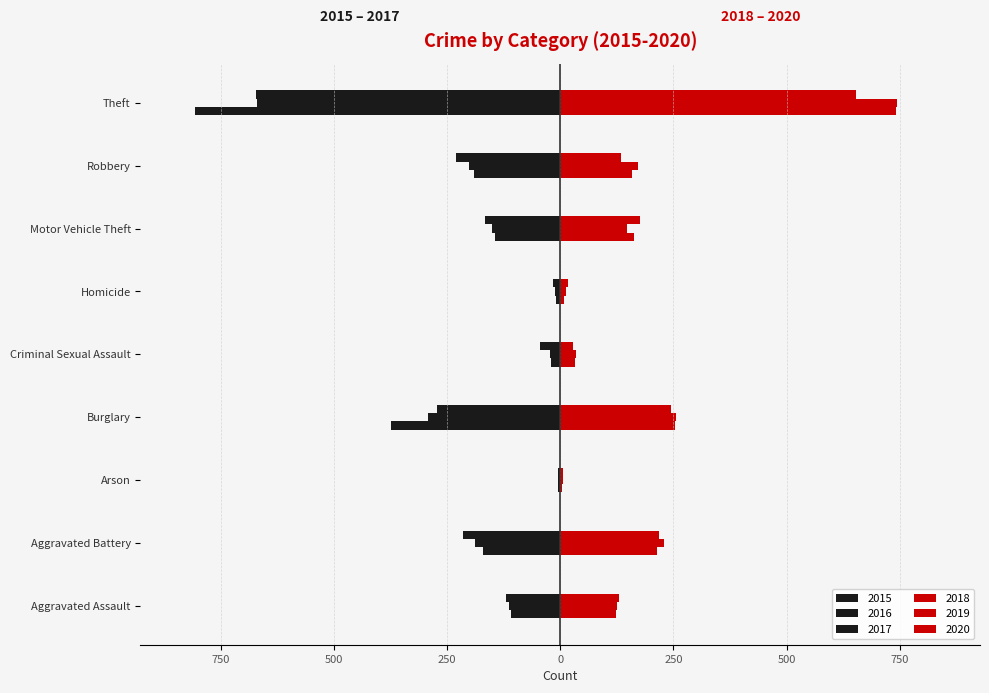

Which series has the widest spread of values?

2015